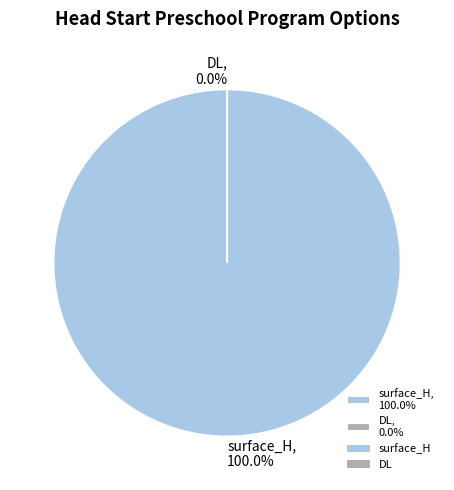

Rank the categories by value from lowest to highest.

DL, surface_H